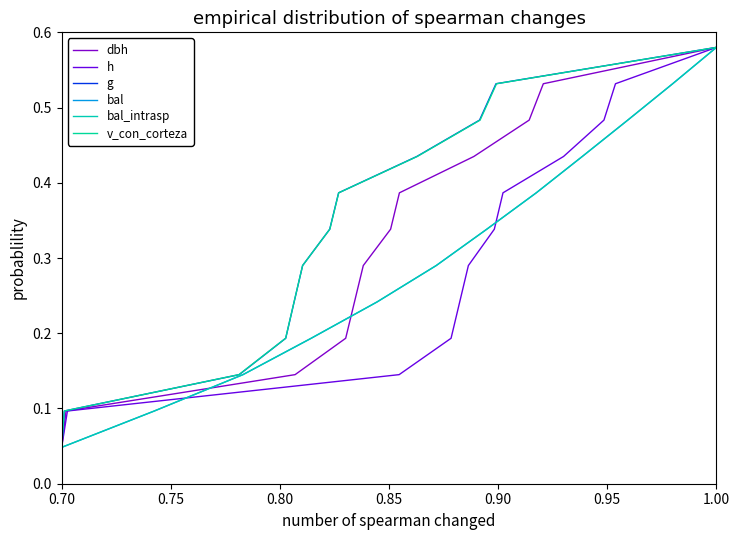

What is the difference between the maximum and minimum values in the v_con_corteza series?

0.5